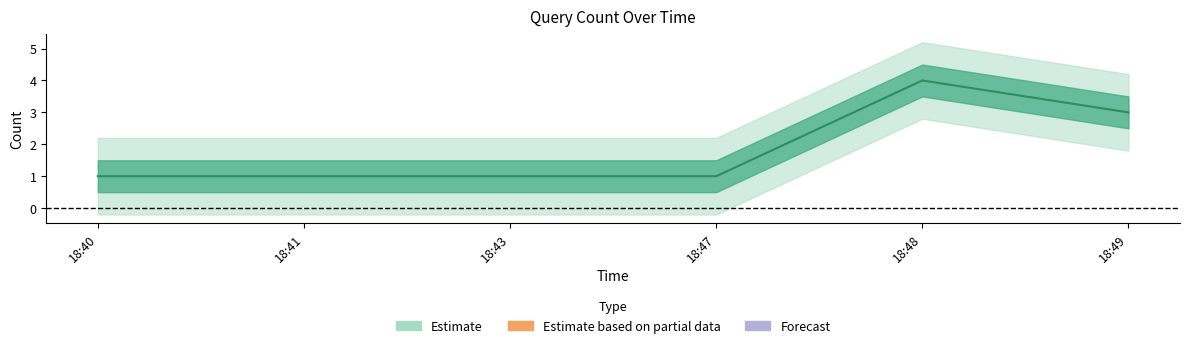

What is the greatest value displayed?

4